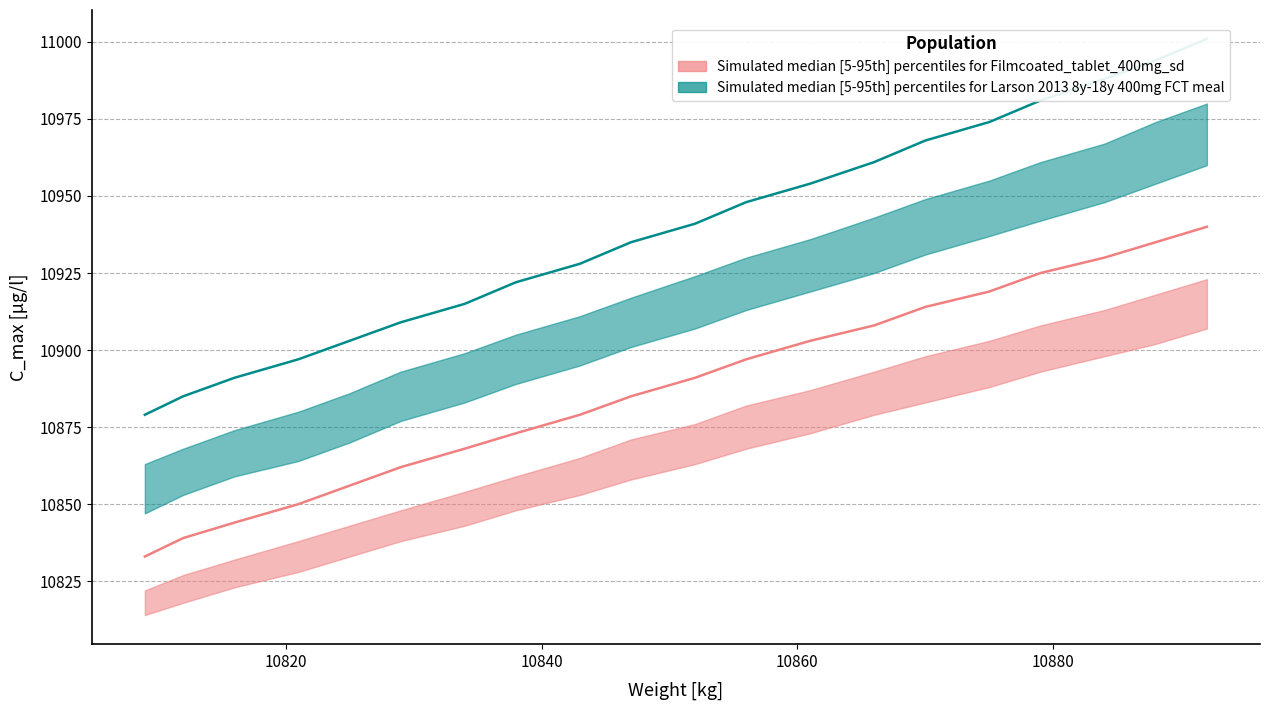

At which label is median1 closest to 10886?

10847